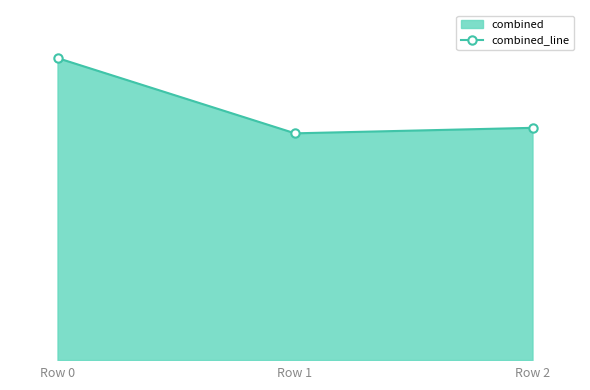

What is the sum of the values at Row 0 and Row 1?

19.6